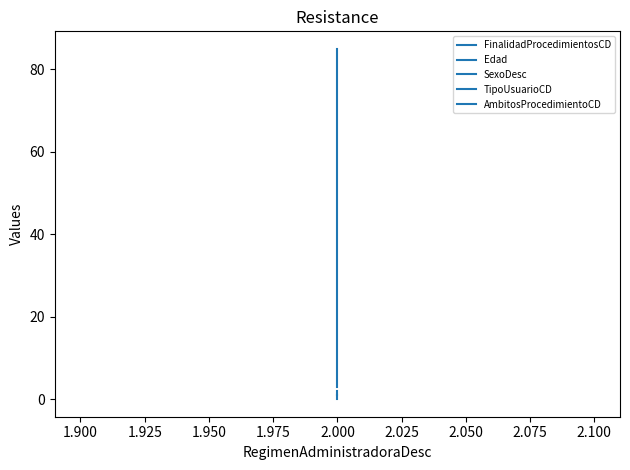

At how many categories does at least one series exceed 76?

1